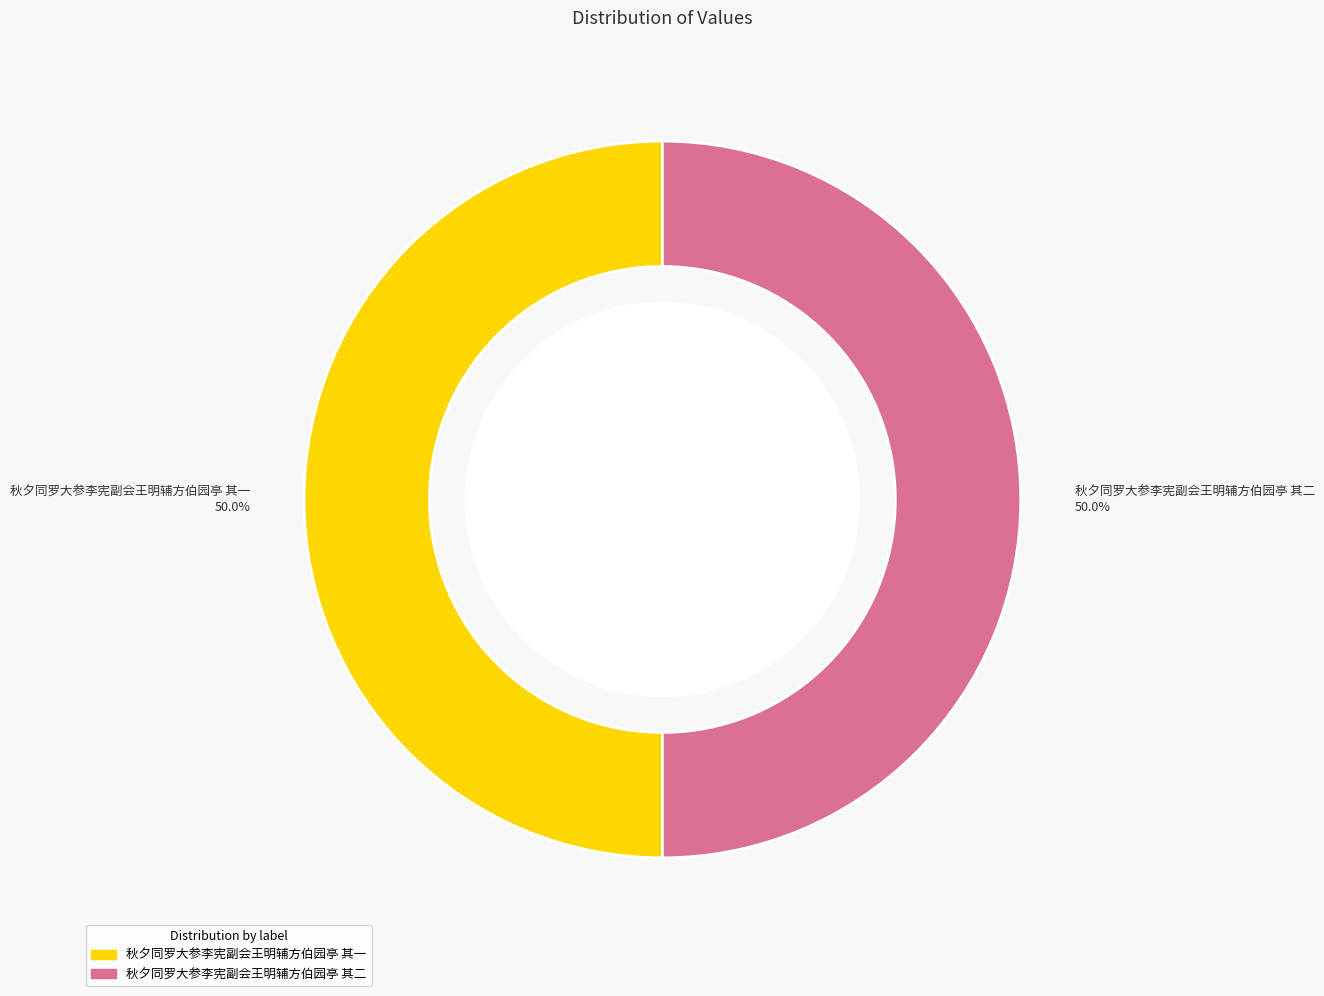

True or false: 秋夕同罗大参李宪副会王明辅方伯园亭 其一 accounts for 42% of the total.

False